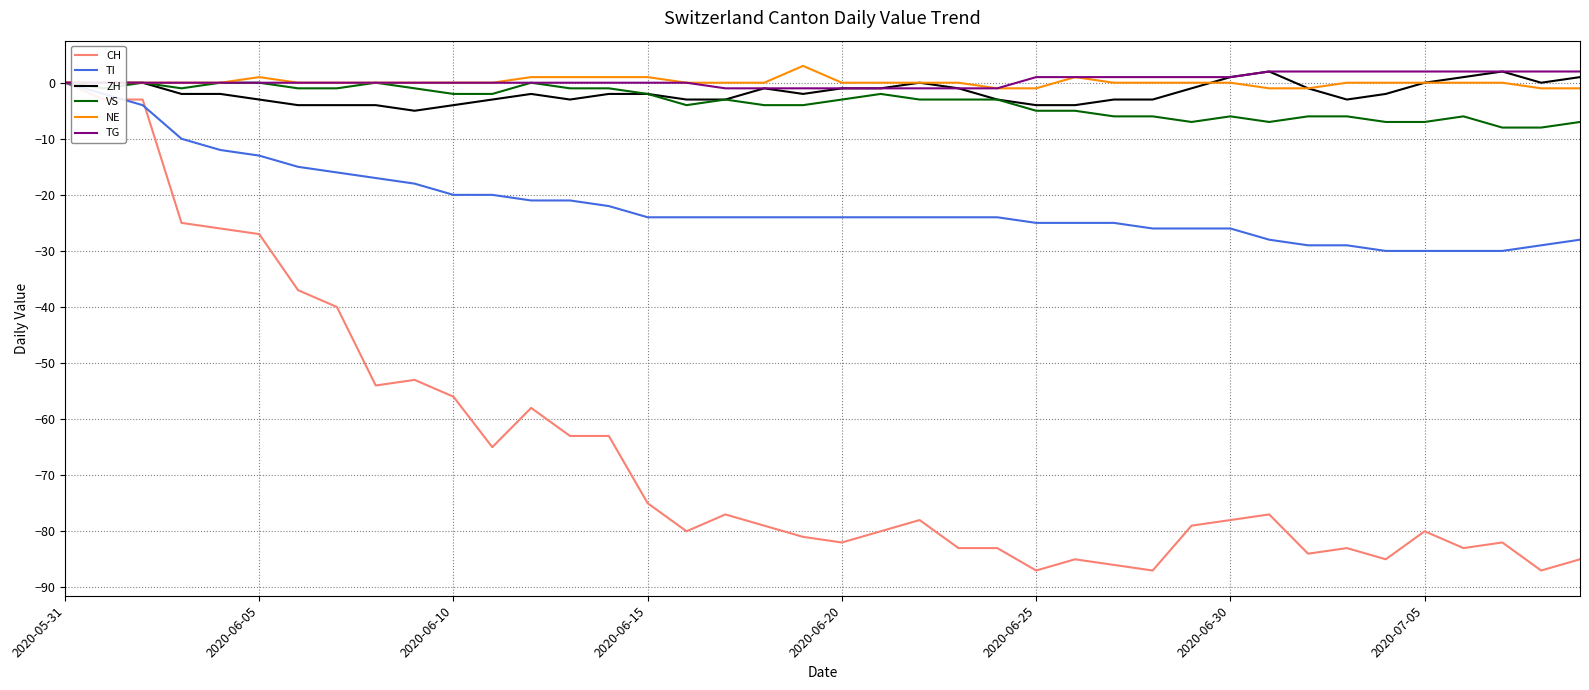

How many lines are shown in the chart?

6